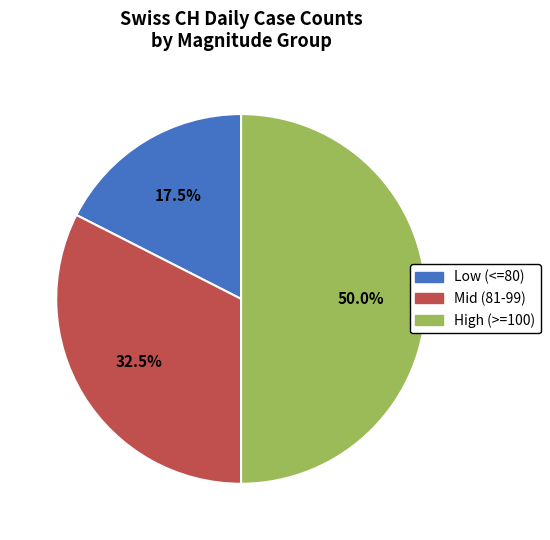

To the nearest percent, what is the average slice percentage?

33%